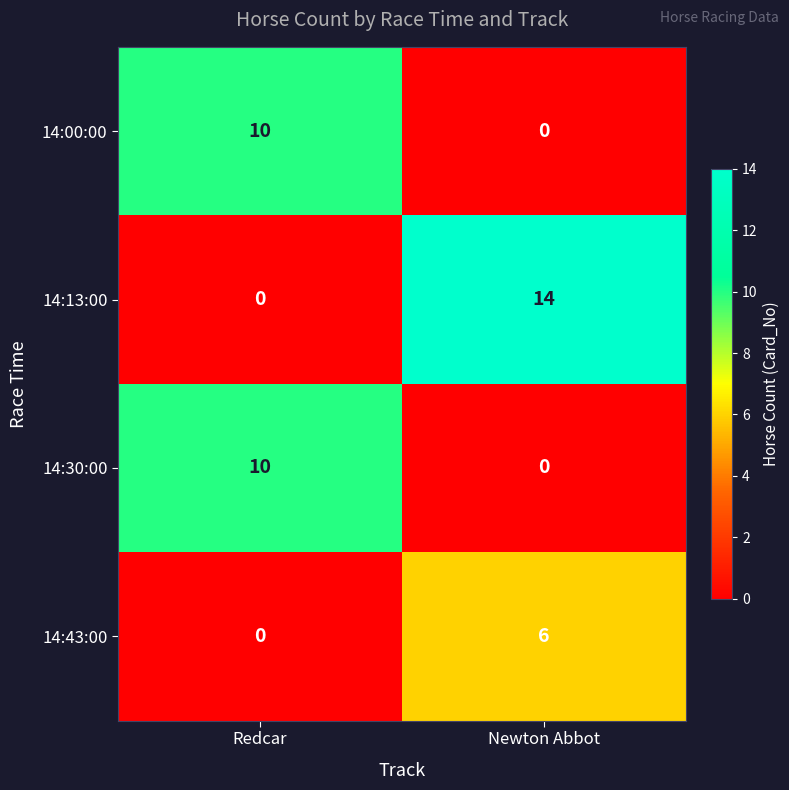

Which series has the largest total across all categories?

14:13:00